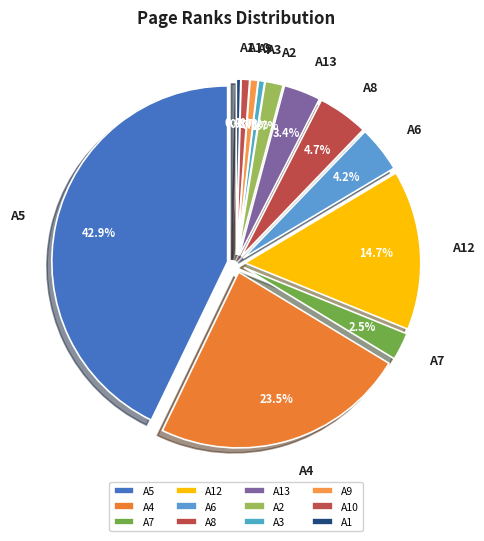

To the nearest percent, what is the combined percentage of A3 and A13?

4%